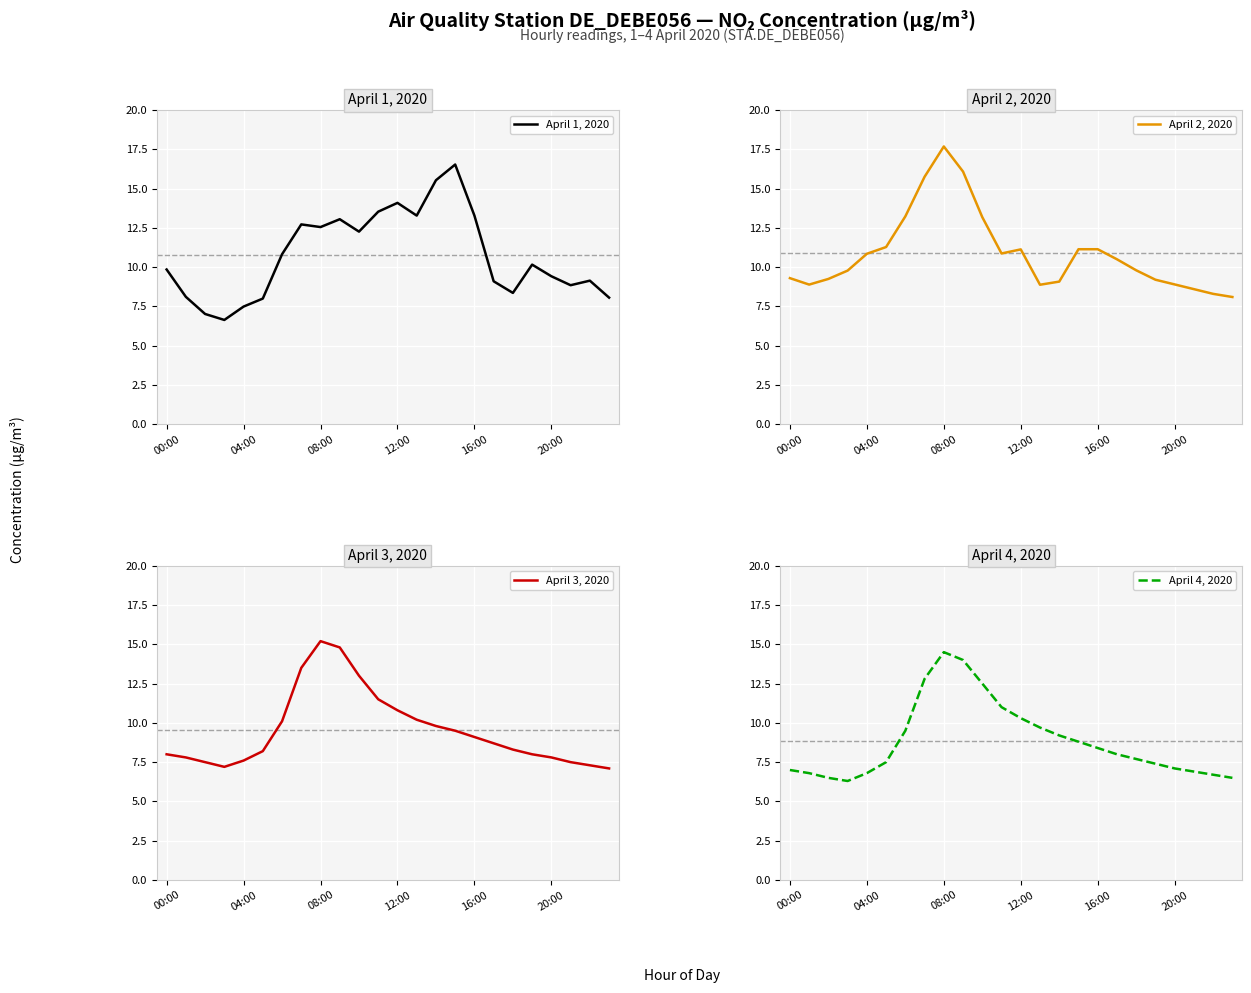

True or false: April 1, 2020 has a value of 9.4 at 20:00.

True